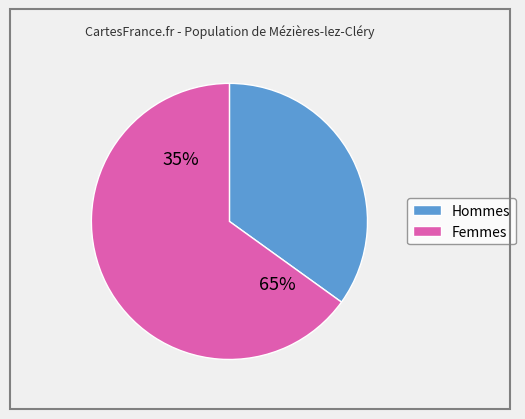

The i8 slice represents 12% of the pie. True or false?

False